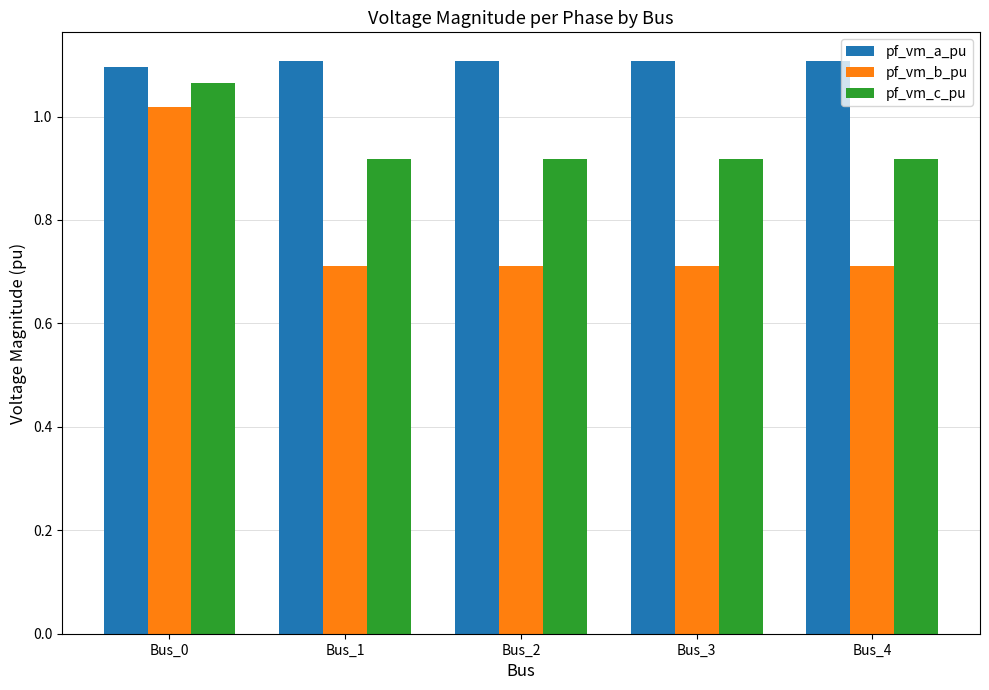

Which category has the lowest value in the pf_vm_a_pu series?

Bus_0